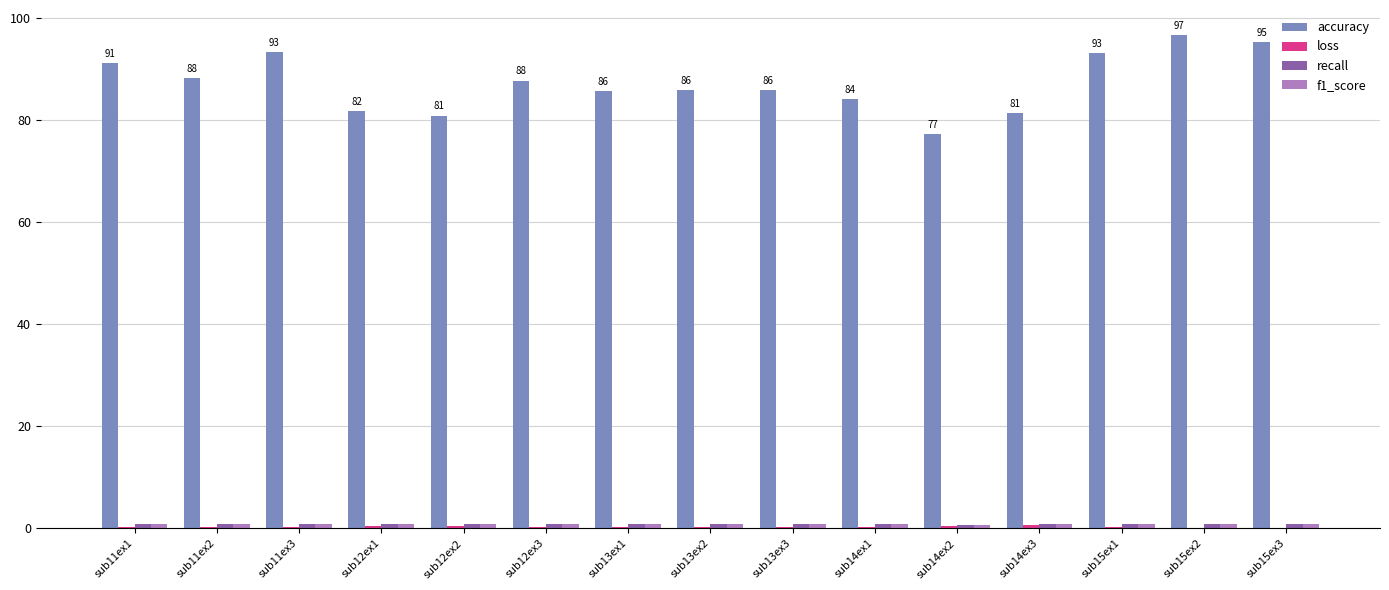

What is the greatest value displayed?

96.6